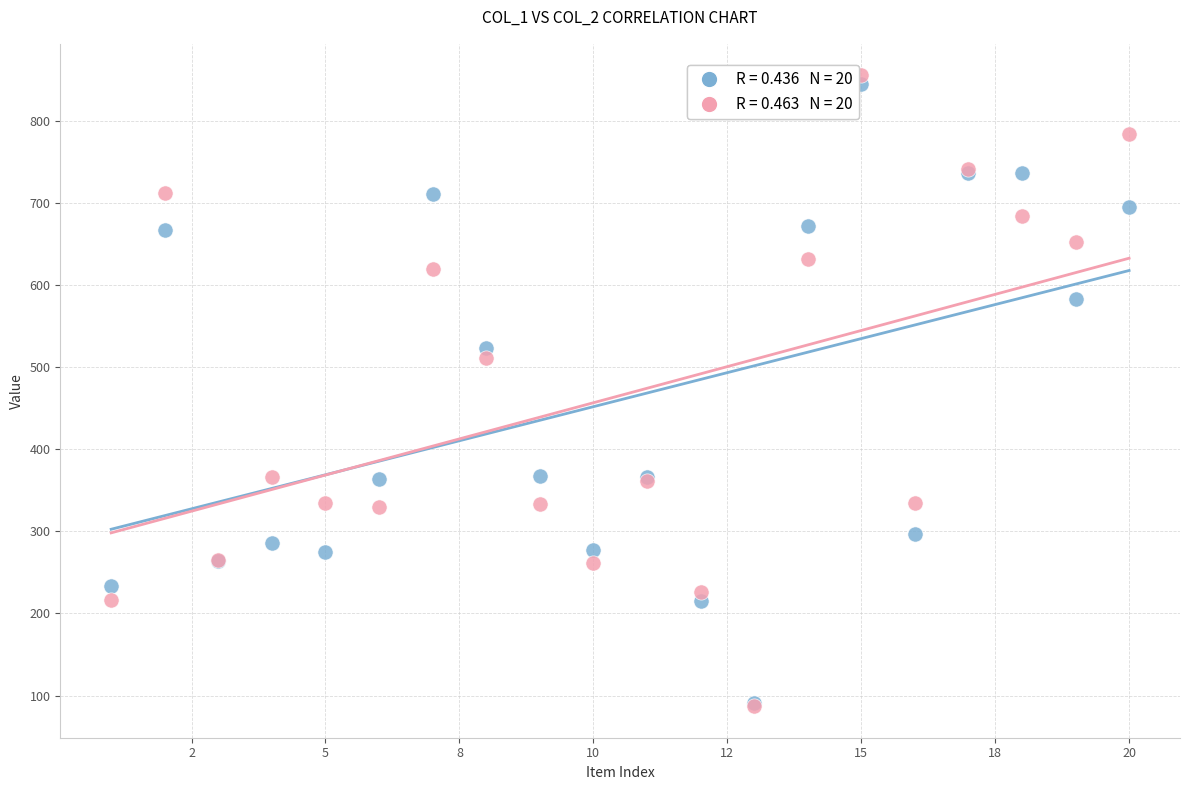

Across all series, what Y value is closest to 471?

511